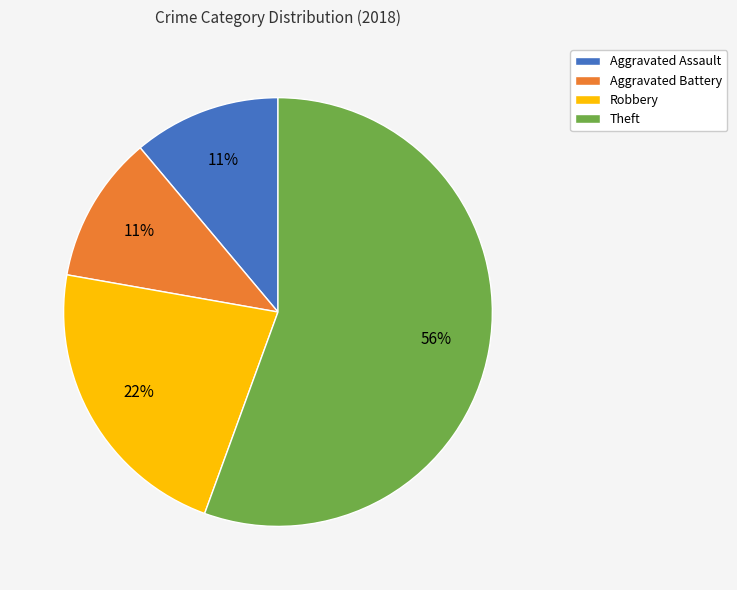

How many slices are in this pie chart?

4